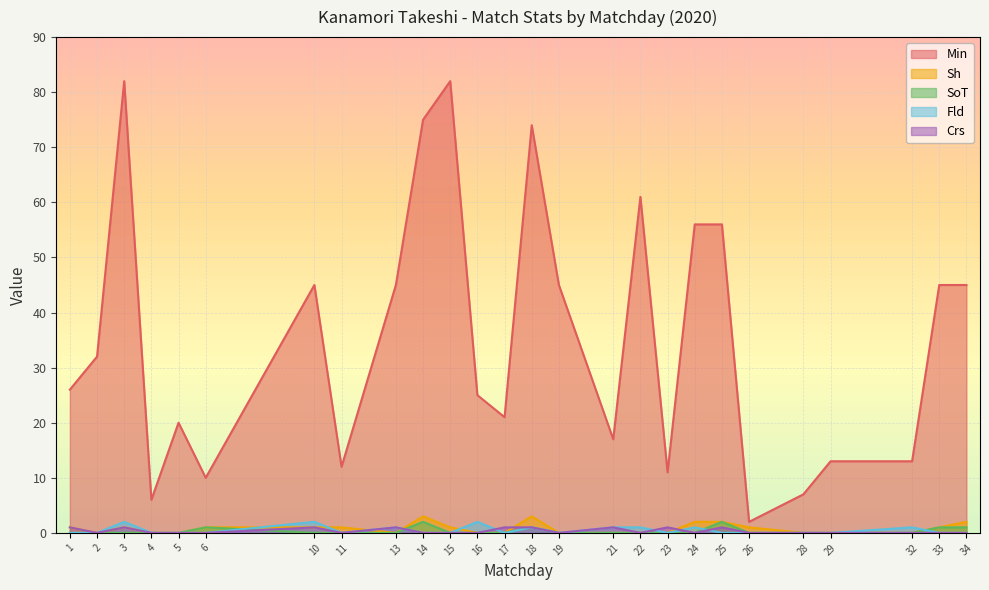

Is it true that Crs equals 1 at 4?

False